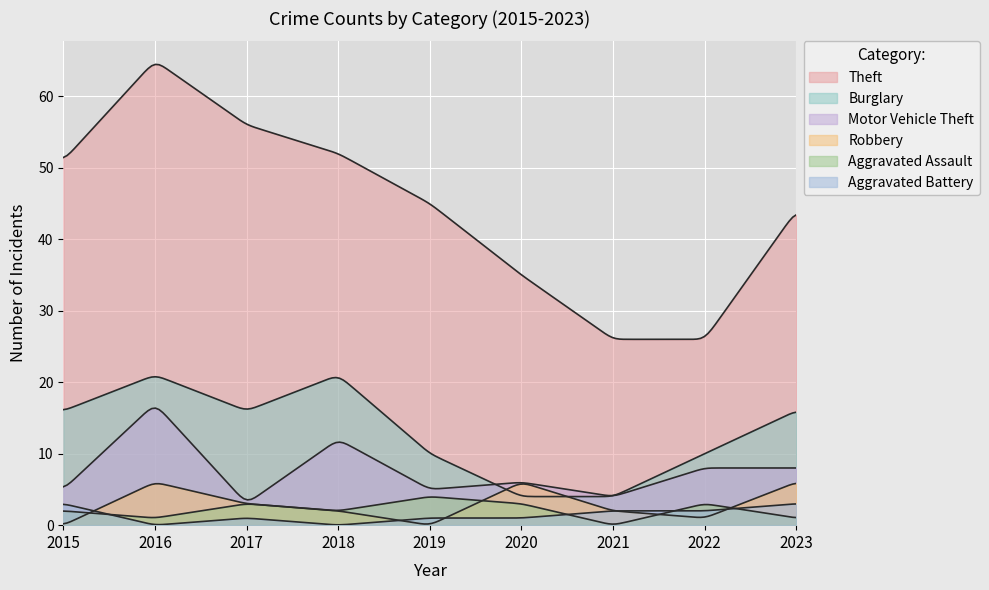

True or false: Theft and Burglary cross at least once.

False